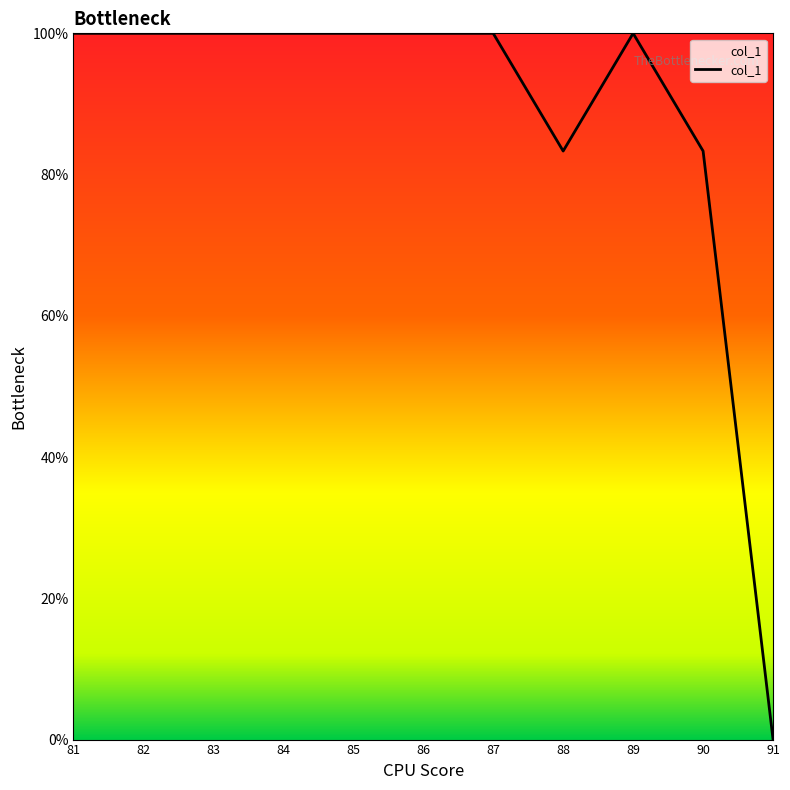

What is the ratio of the value at 83 to the value at 90?

1.2